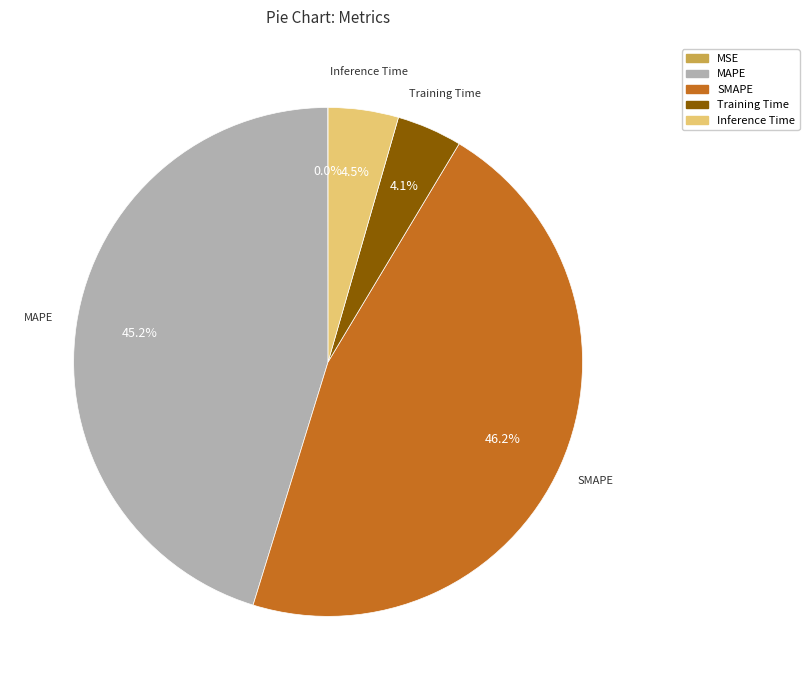

To the nearest percent, what percentage of the pie is MAPE?

45%